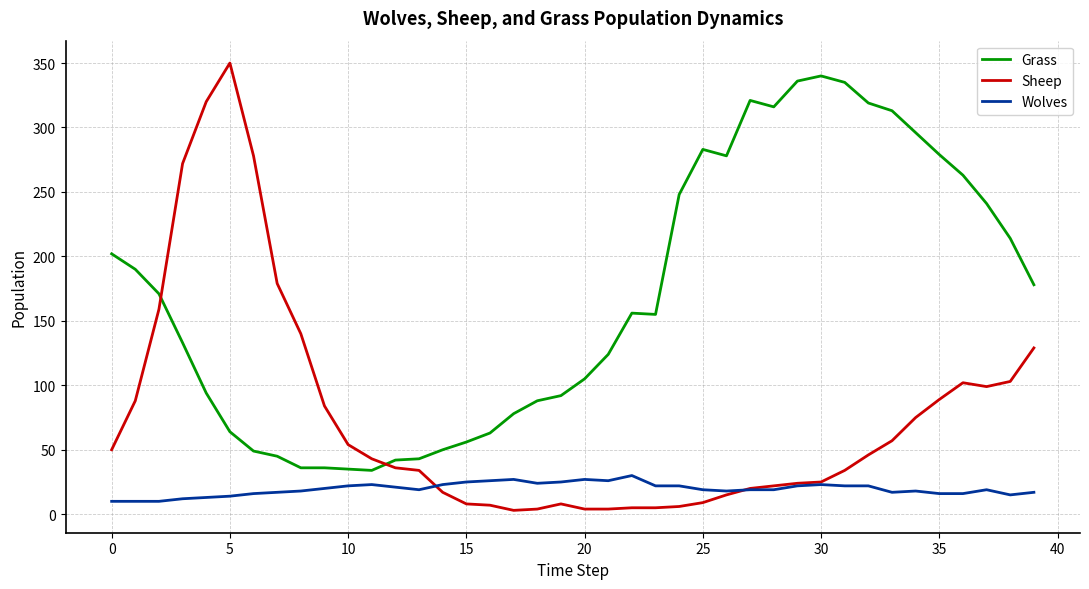

What is the highest value of the Grass series?

340